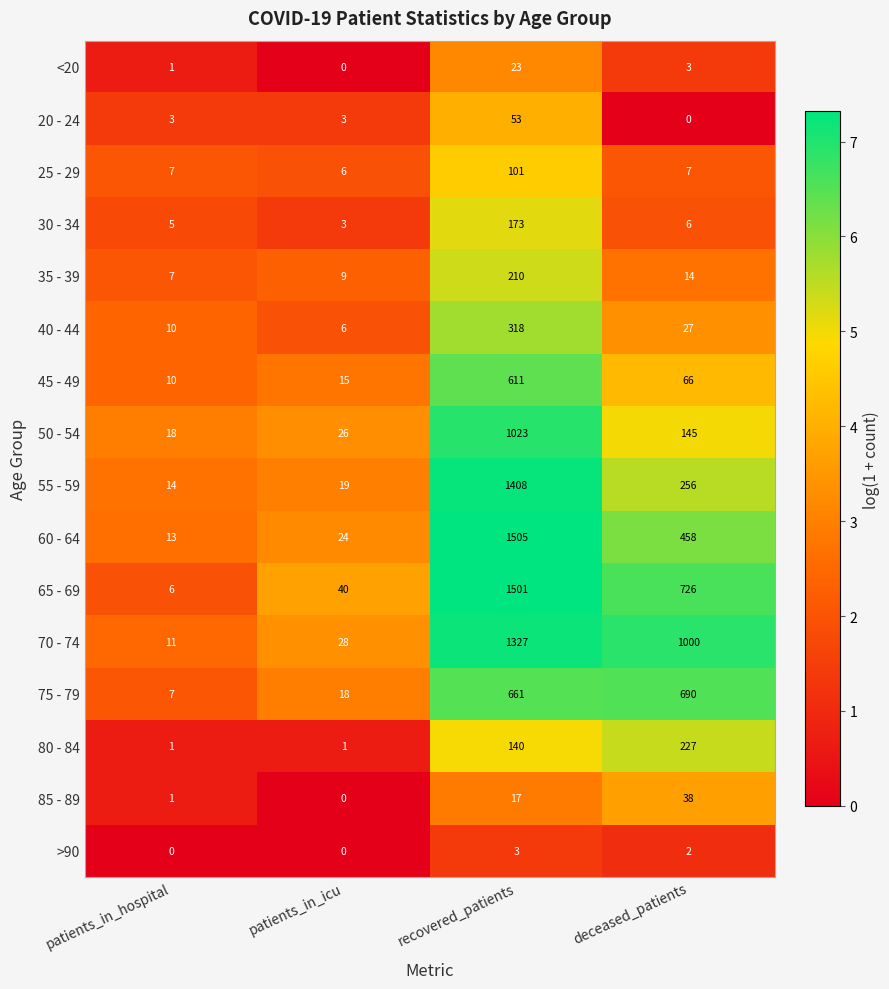

Is the value of 35 - 39 at patients_in_hospital greater than the value of 85 - 89 at patients_in_hospital?

Yes